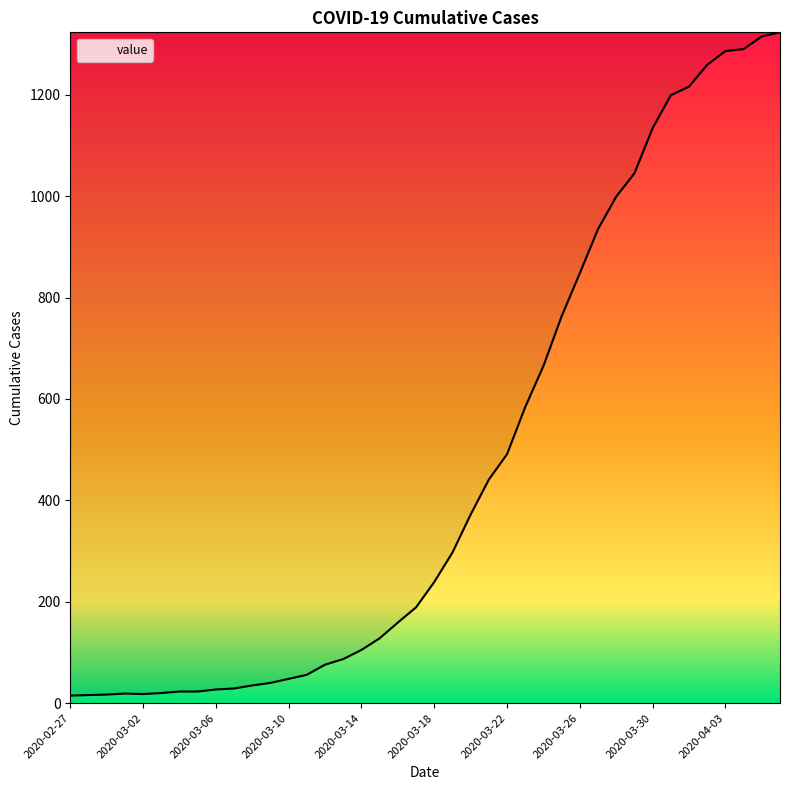

Does the chart display data point markers on the line(s)?

No